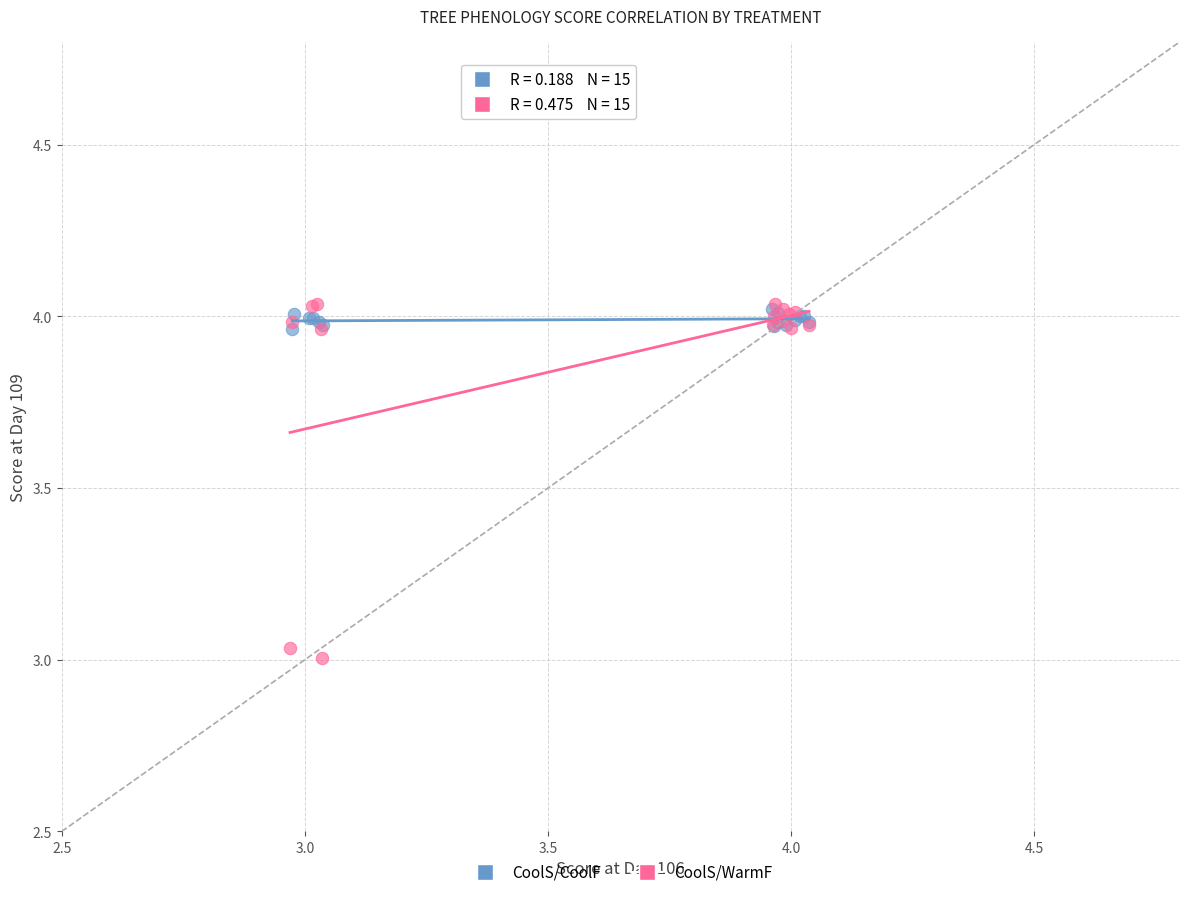

Which series reaches the minimum Y coordinate?

CoolS/WarmF